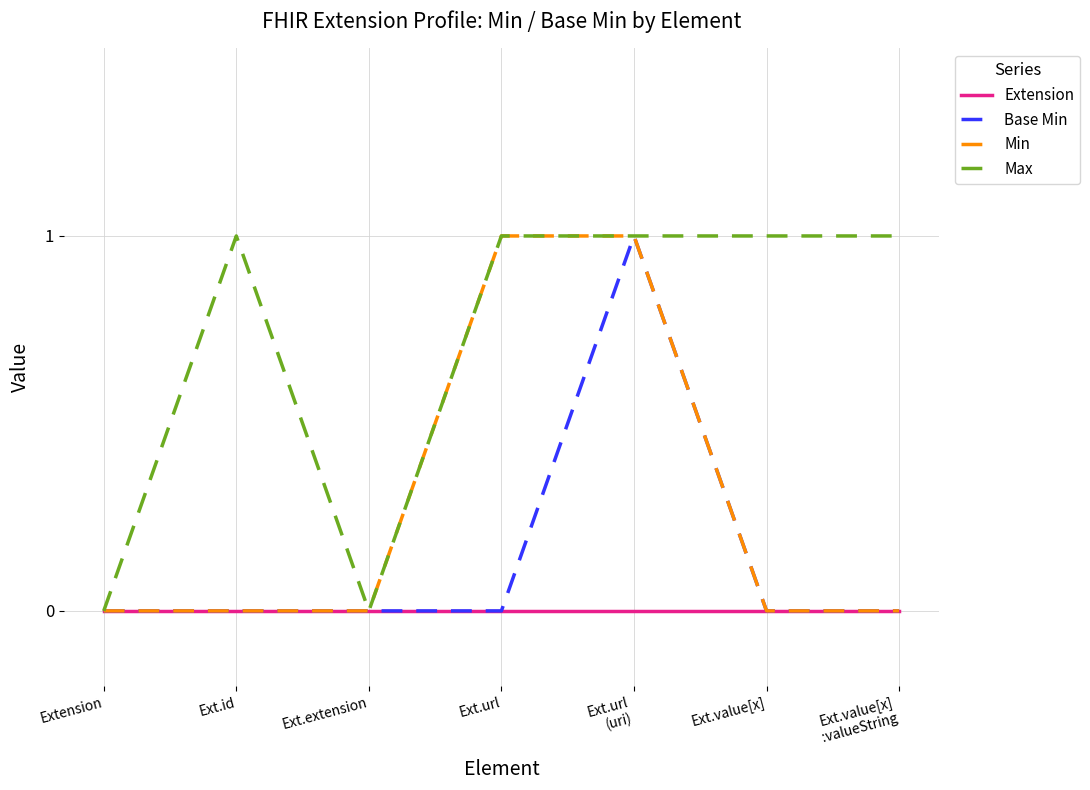

How many lines are shown in the chart?

4